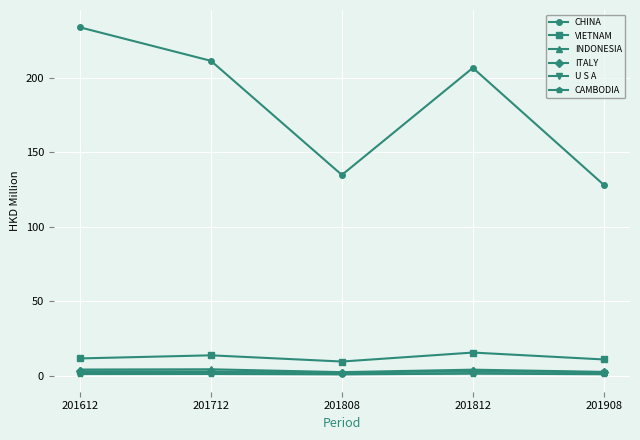

True or false: CHINA and INDONESIA intersect in this chart.

False